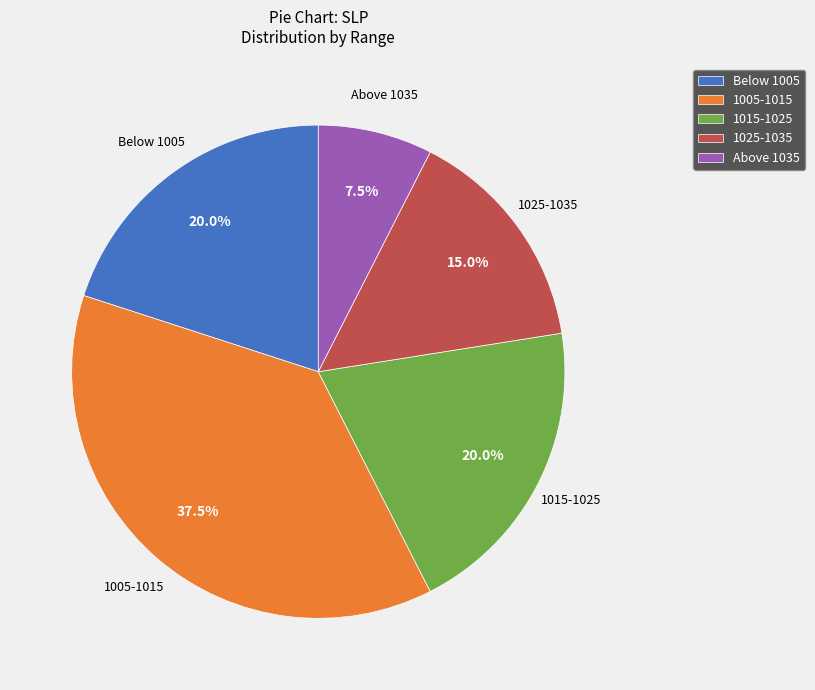

How many slices are in this pie chart?

5